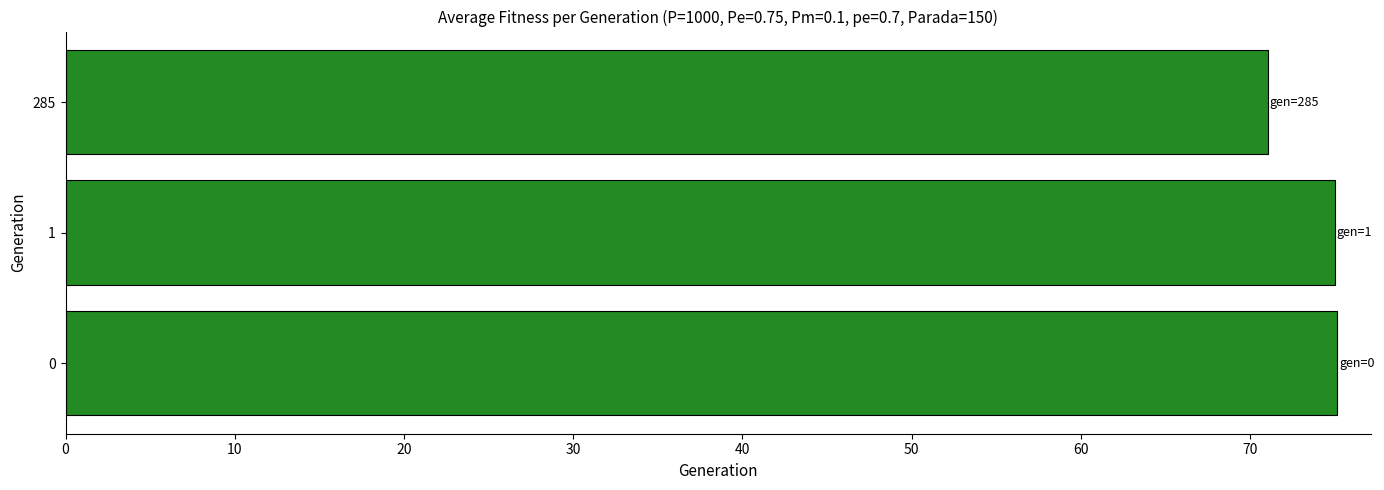

What is the average value?

73.8